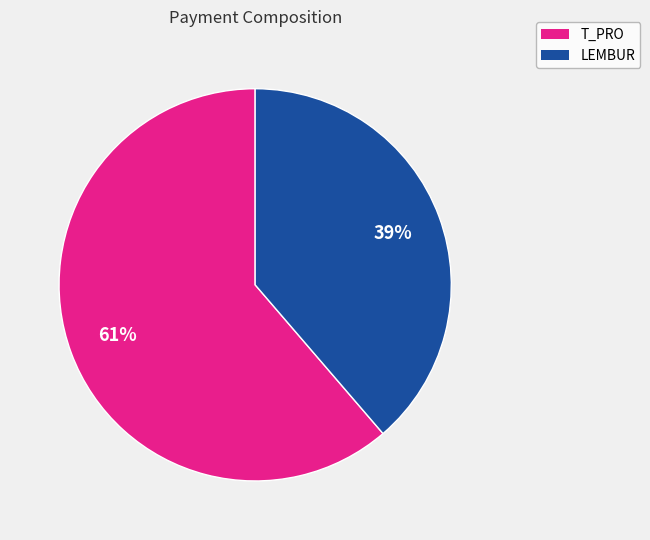

Does any single category account for the majority?

Yes